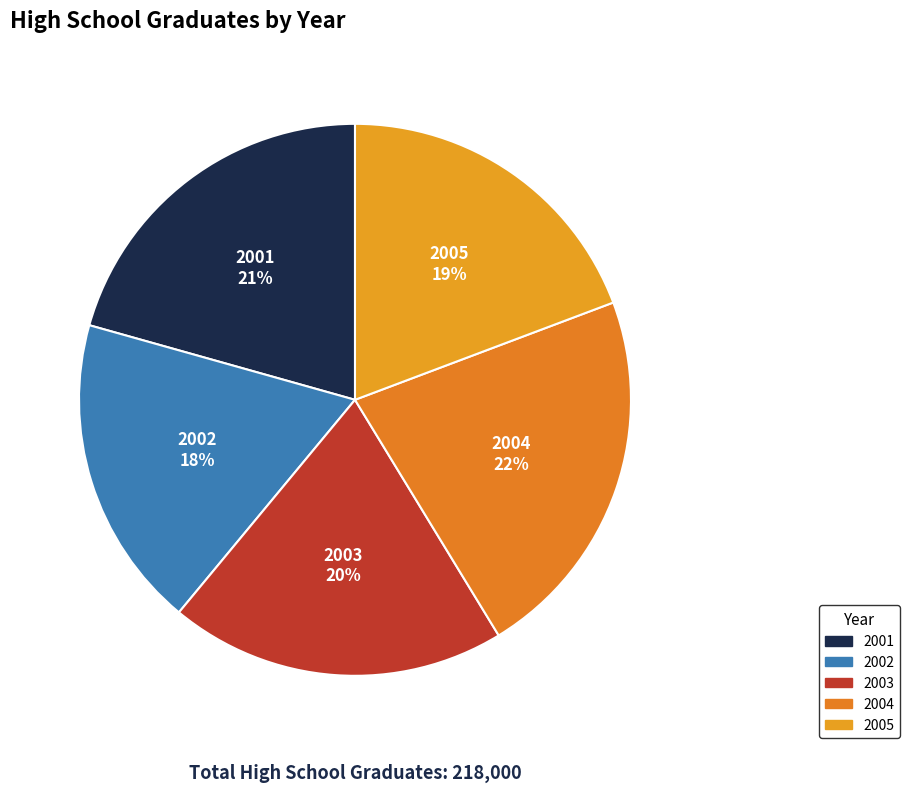

To the nearest percent, what portion does 2003 represent?

20%